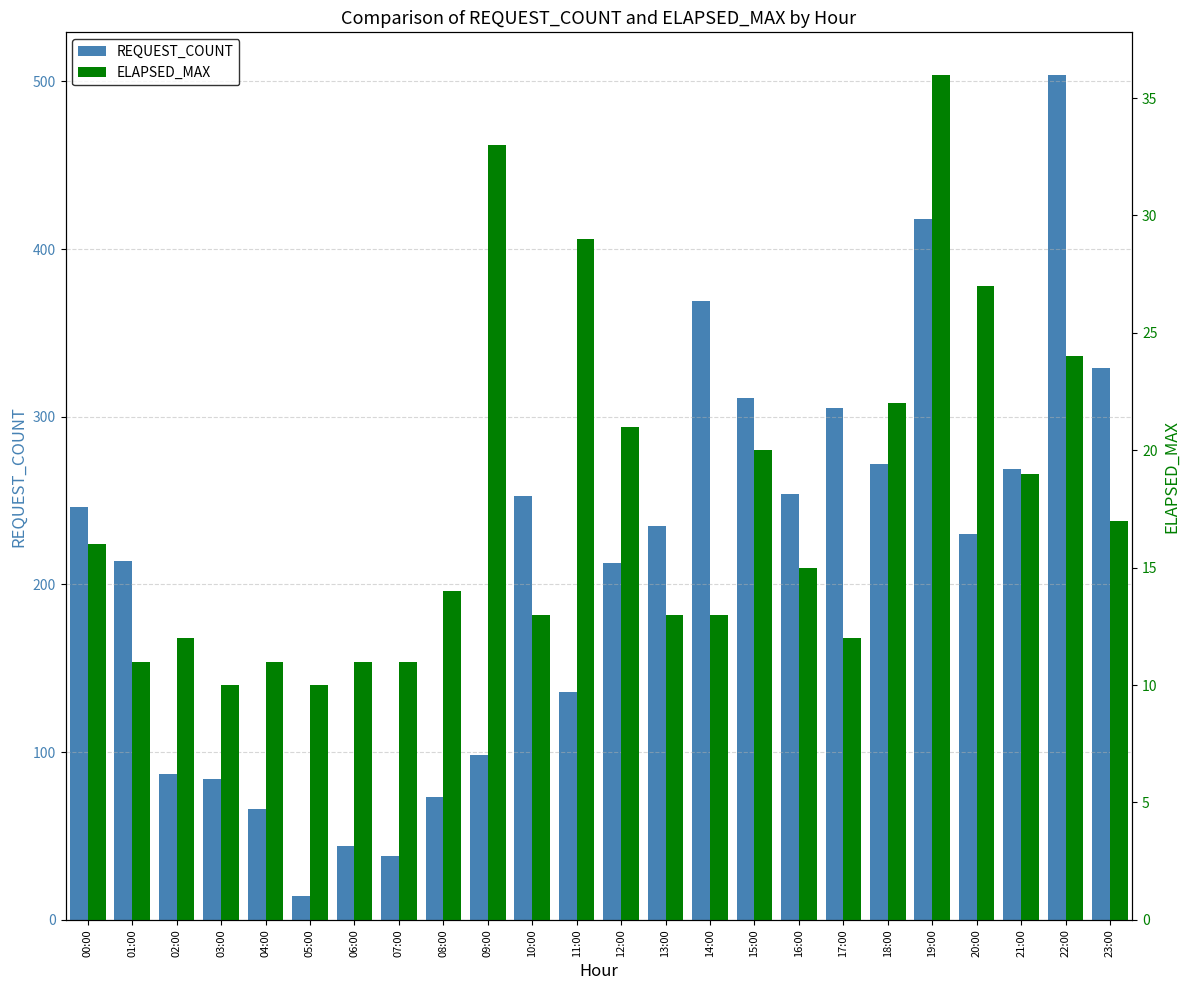

What is the average value of the ELAPSED_MAX series?

18